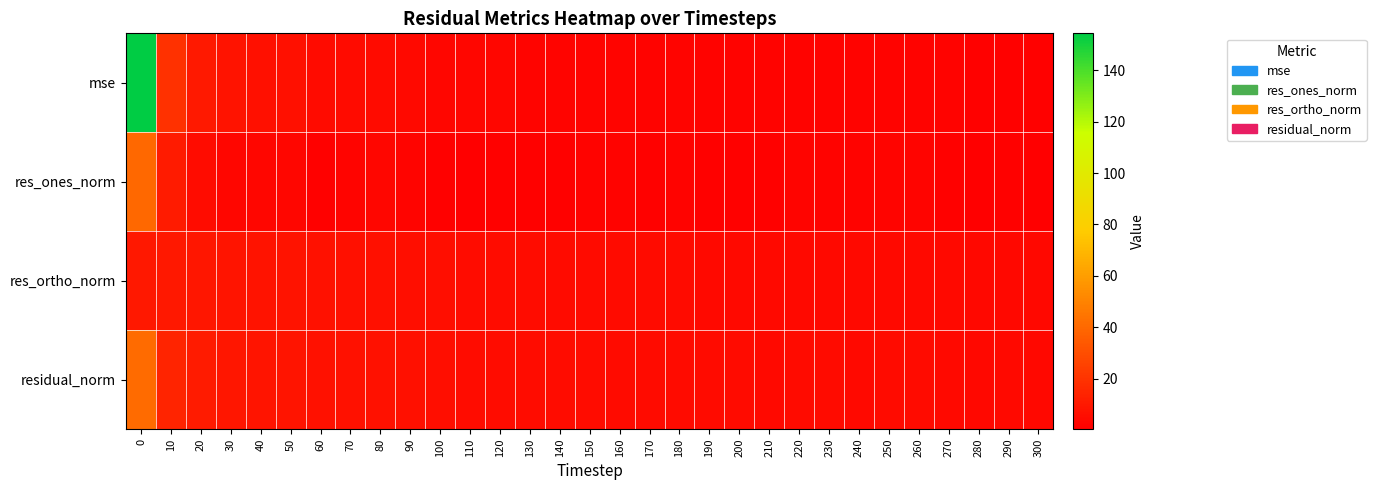

Rank the series by their maximum value, from lowest to highest.

res_ortho_norm, res_ones_norm, residual_norm, mse